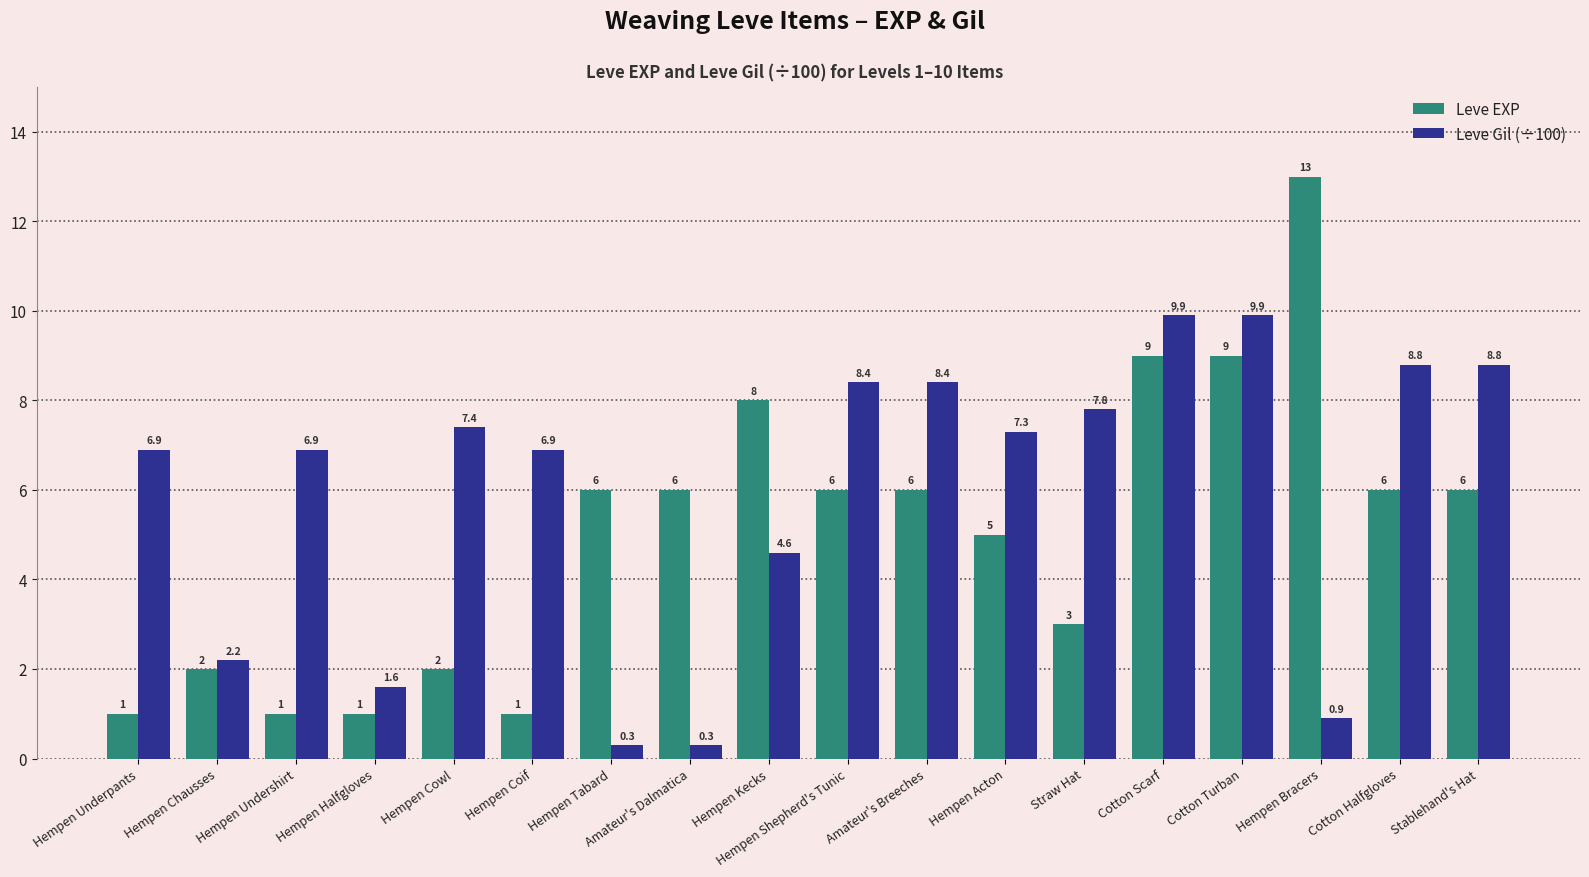

Is the value of Leve Gil (÷100) at Amateur's Dalmatica greater than the value of Leve EXP at Cotton Turban?

No